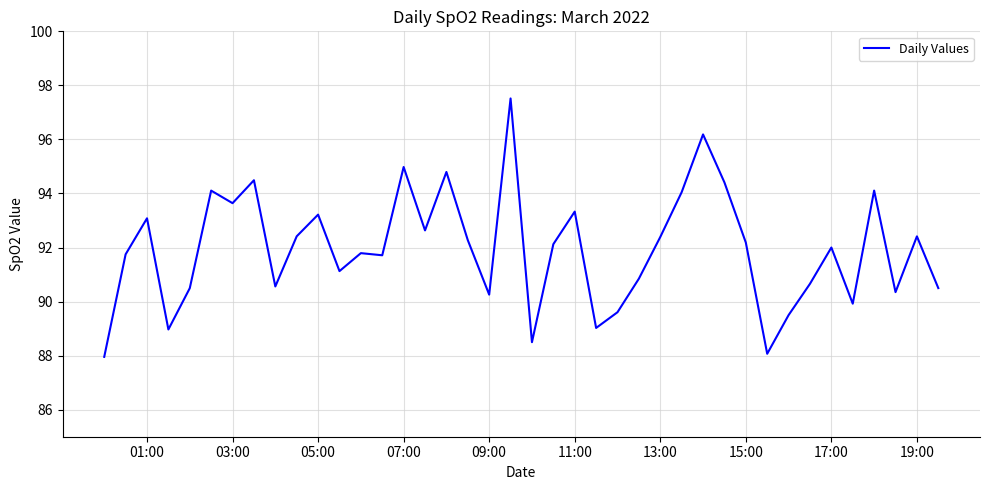

What is the smallest value displayed?

88.0